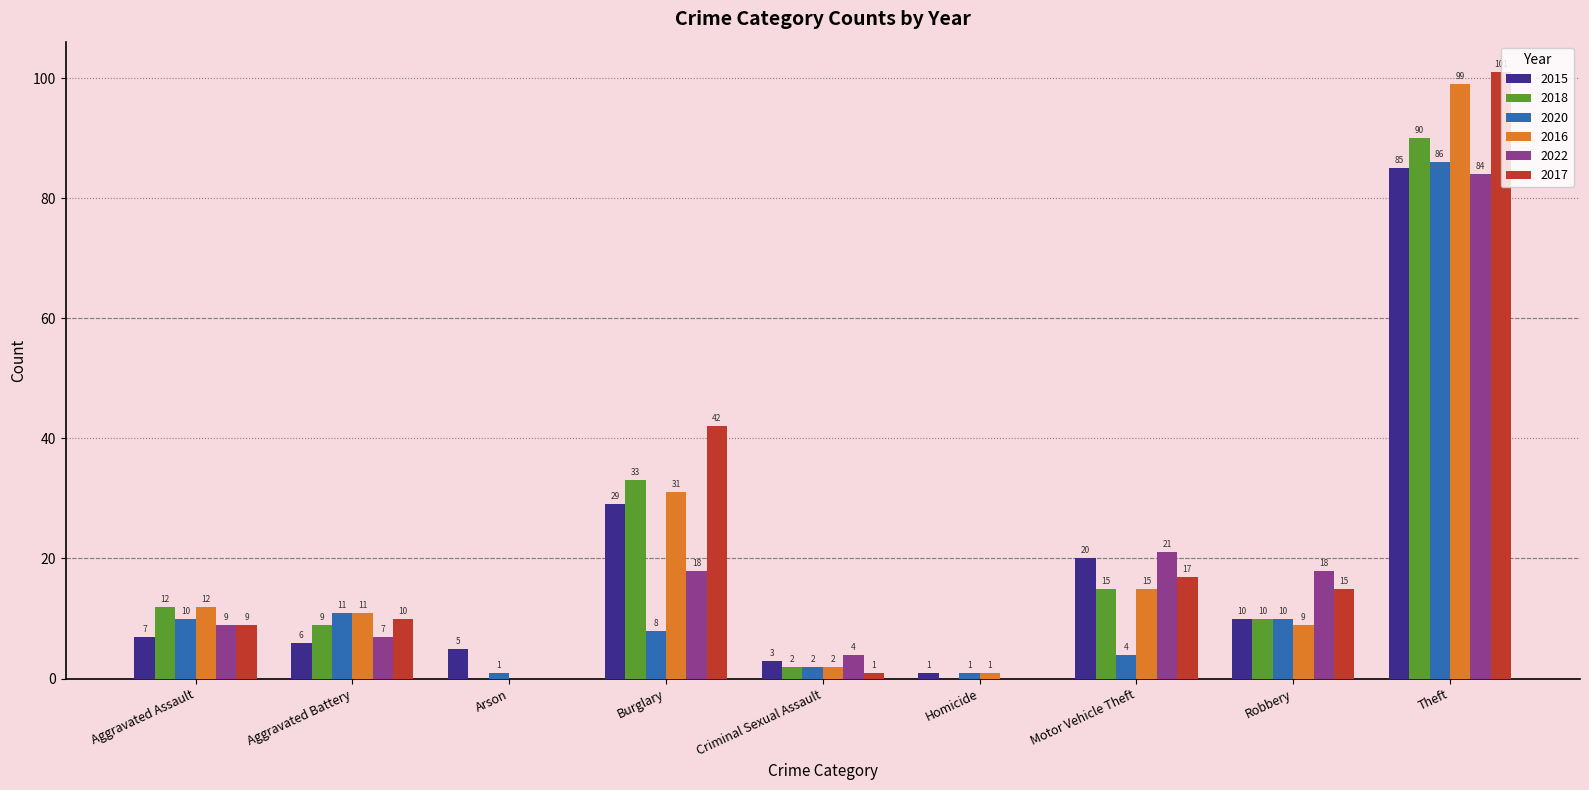

The value of 2017 at Burglary is 22. True or false?

False